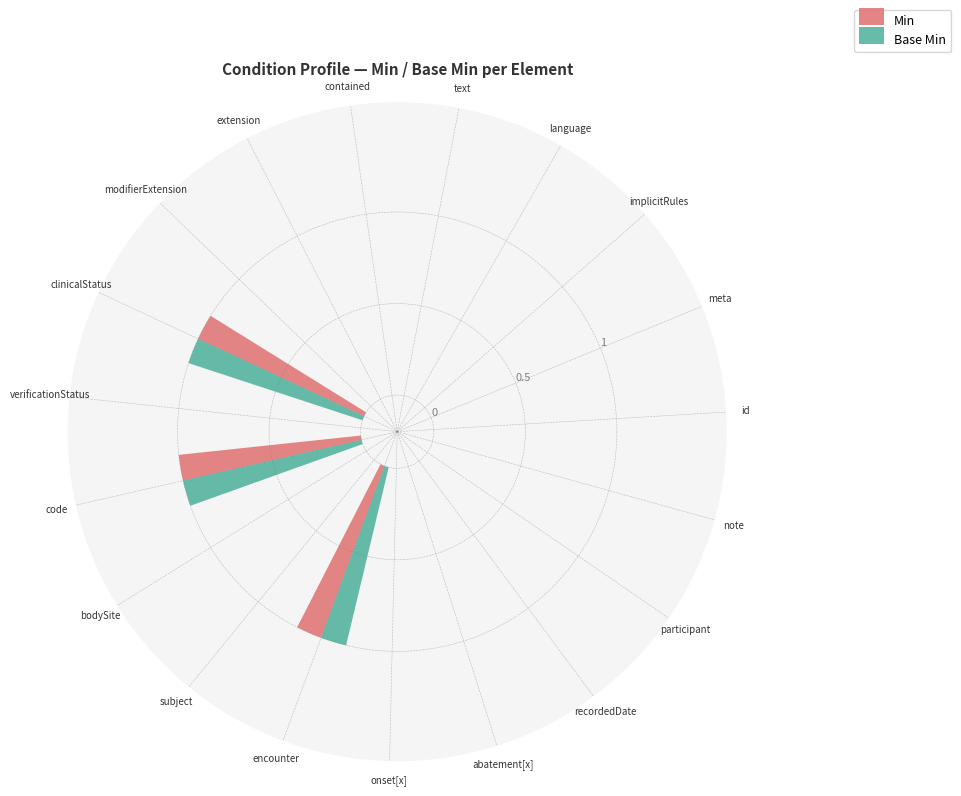

What is the maximum value for Base Min?

1